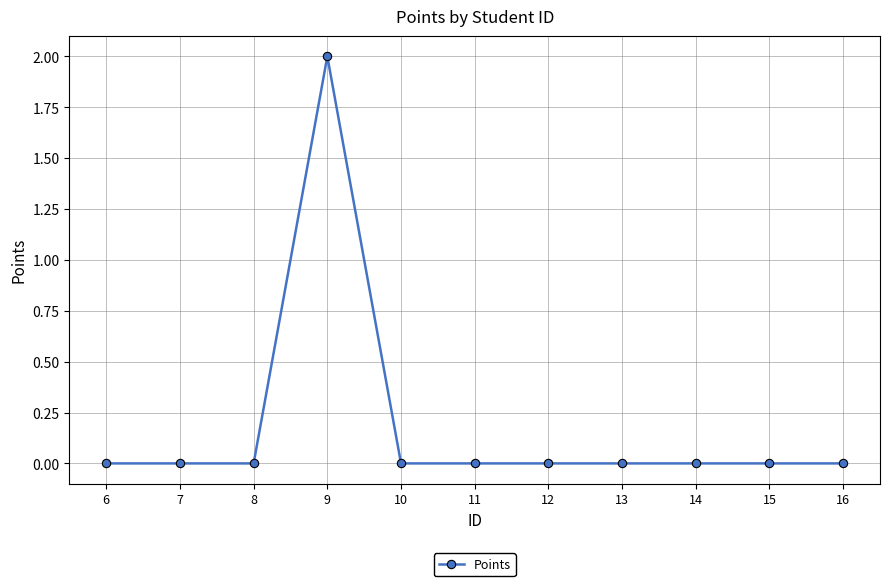

The value at 6 is 0. True or false?

True